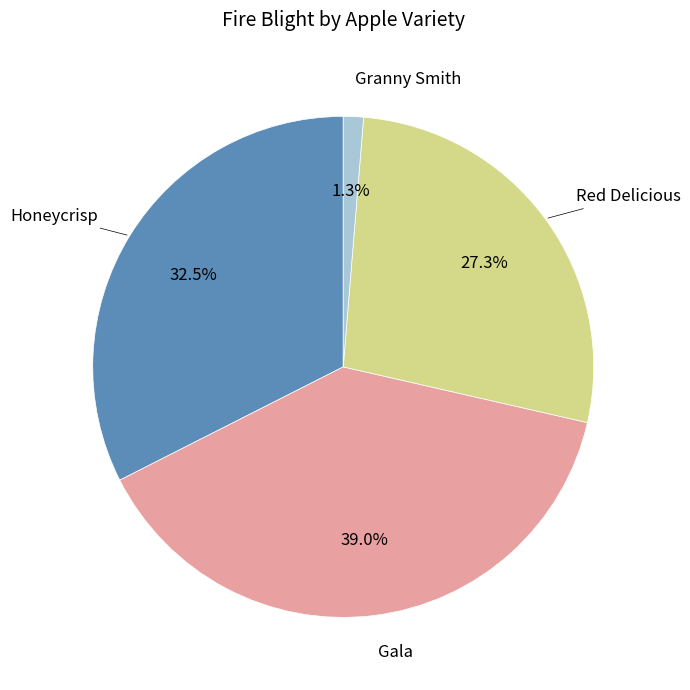

Is there any slice that represents more than half of the pie?

No